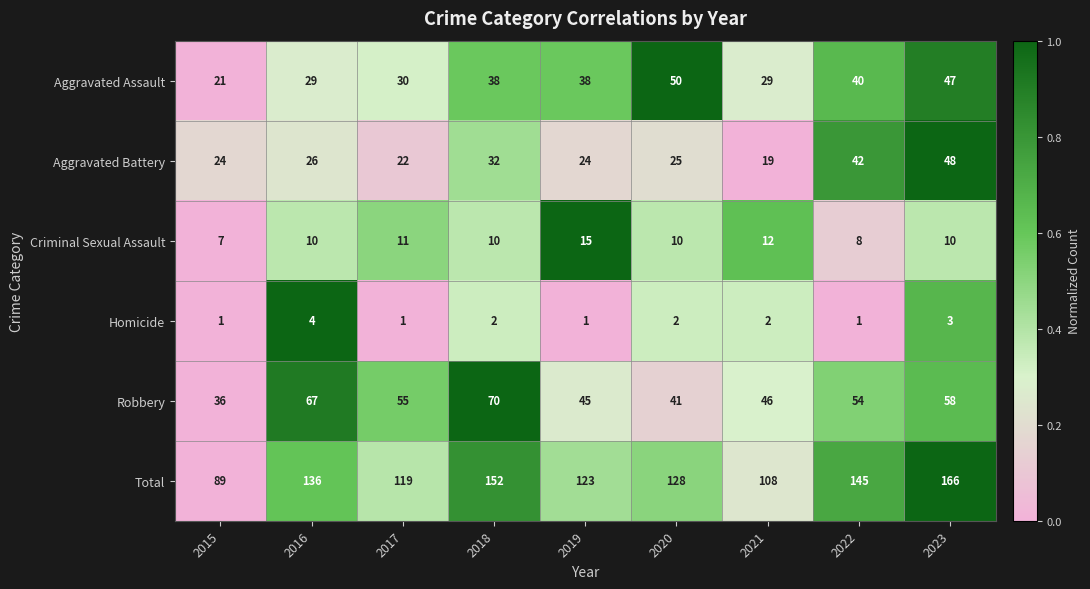

Which series has the largest total across all categories?

Total